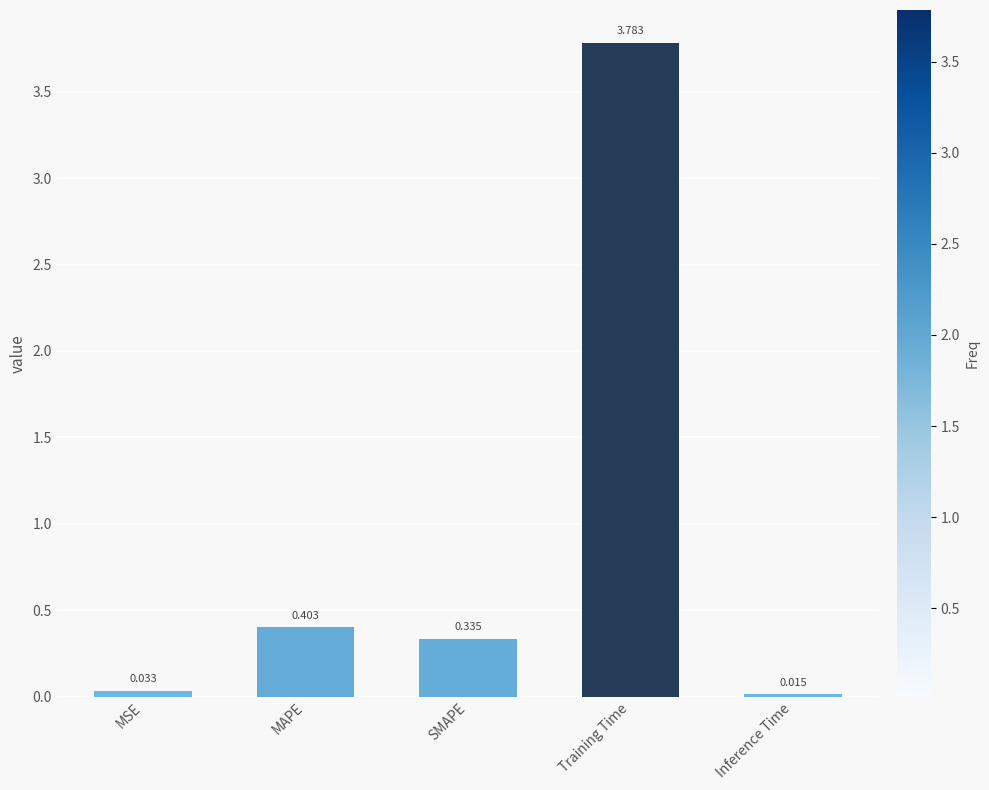

At which label is the value closest to 1?

MAPE